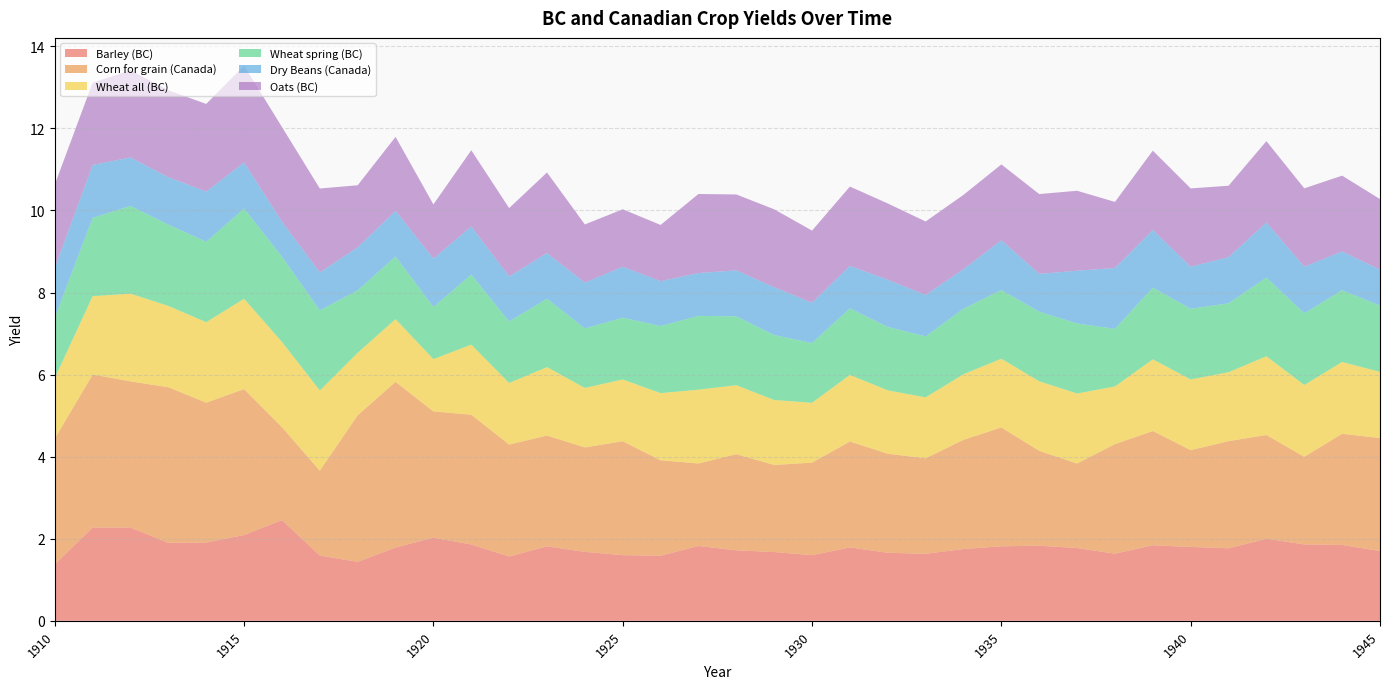

Reading left to right, what are all the values shown in this chart?

Barley (BC): 1.4	2.3	2.3	1.9	1.9	2.1	2.5	1.6	1.4	1.8	2.0	1.9	1.6	1.8	1.7	1.6	1.6	1.8	1.7	1.7	1.6	1.8	1.7	1.6	1.8	1.8	1.8	1.8	1.6	1.8	1.8	1.8	2.0	1.9	1.8	1.7
Corn for grain (Canada): 3.1	3.7	3.6	3.8	3.4	3.6	2.3	2.1	3.6	4.0	3.1	3.2	2.7	2.7	2.5	2.8	2.3	2.0	2.3	2.1	2.3	2.6	2.4	2.3	2.7	2.9	2.3	2.1	2.7	2.8	2.4	2.6	2.5	2.1	2.7	2.8
Wheat all (BC): 1.5	1.9	2.1	2.0	2.0	2.2	2.1	2.0	1.5	1.5	1.3	1.7	1.5	1.7	1.4	1.5	1.6	1.8	1.7	1.6	1.5	1.6	1.5	1.5	1.6	1.7	1.7	1.7	1.4	1.7	1.7	1.7	1.9	1.7	1.7	1.6
Wheat spring (BC): 1.5	1.9	2.1	2.0	2.0	2.2	2.1	2.0	1.5	1.5	1.3	1.7	1.5	1.7	1.4	1.5	1.6	1.8	1.7	1.6	1.5	1.6	1.5	1.5	1.6	1.7	1.7	1.7	1.4	1.7	1.7	1.7	1.9	1.7	1.7	1.6
Dry Beans (Canada): 1.2	1.3	1.2	1.2	1.2	1.1	0.9	0.9	1.0	1.1	1.2	1.2	1.1	1.1	1.1	1.2	1.1	1.0	1.1	1.2	1.0	1.0	1.2	1.0	1.0	1.2	0.9	1.3	1.5	1.4	1.0	1.1	1.3	1.1	0.9	0.9
Oats (BC): 2.0	2.0	2.1	2.1	2.1	2.4	2.3	2.0	1.5	1.8	1.3	1.9	1.7	2.0	1.4	1.4	1.4	1.9	1.9	1.9	1.8	1.9	1.9	1.8	1.8	1.8	1.9	1.9	1.6	1.9	1.9	1.7	2.0	1.9	1.8	1.7